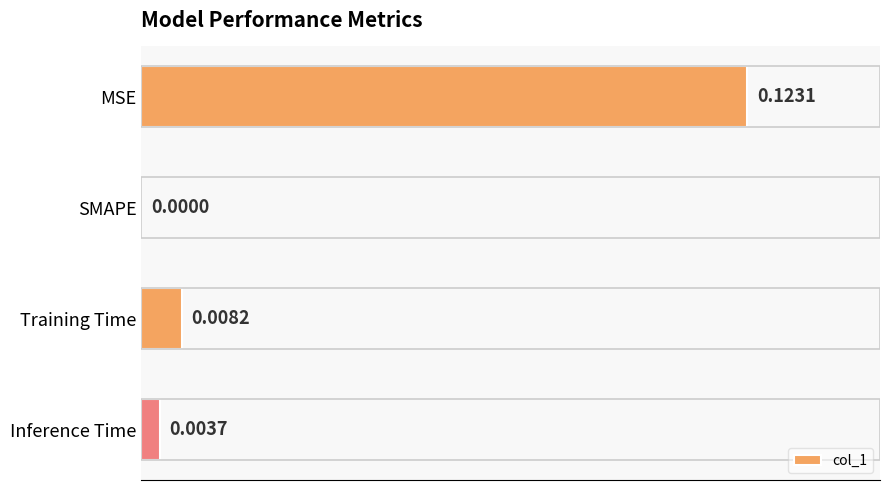

Which has a higher value, Training Time or SMAPE?

Training Time